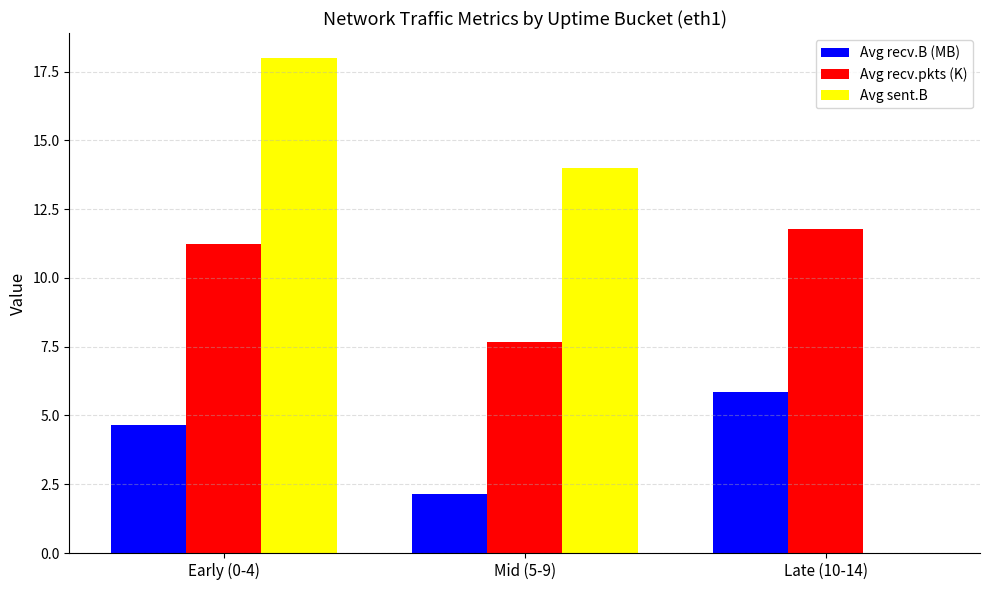

At which label does Avg sent.B reach its peak?

Early (0-4)